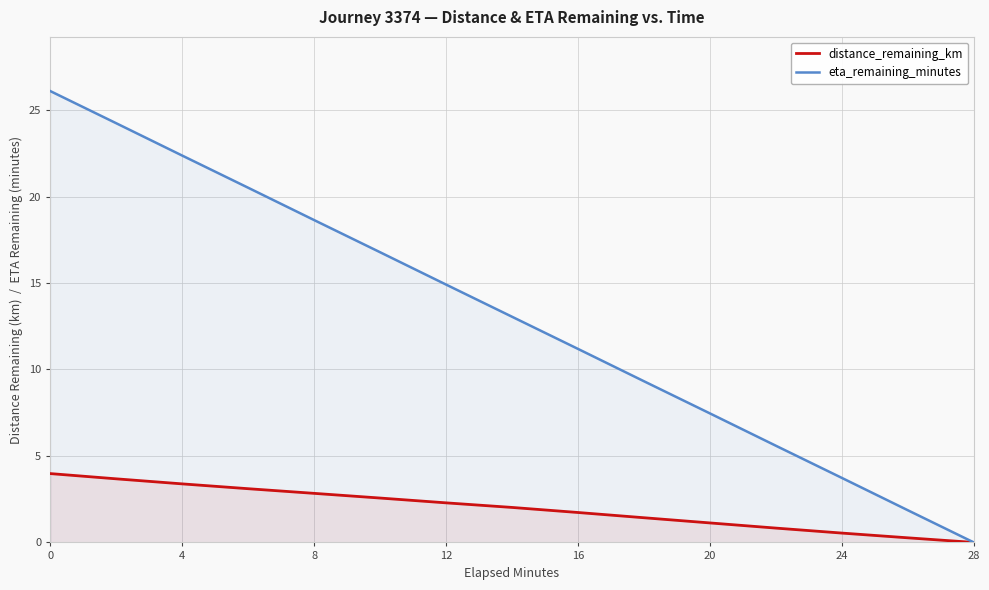

Rank the series by their average value, from highest to lowest.

eta_remaining_minutes, distance_remaining_km